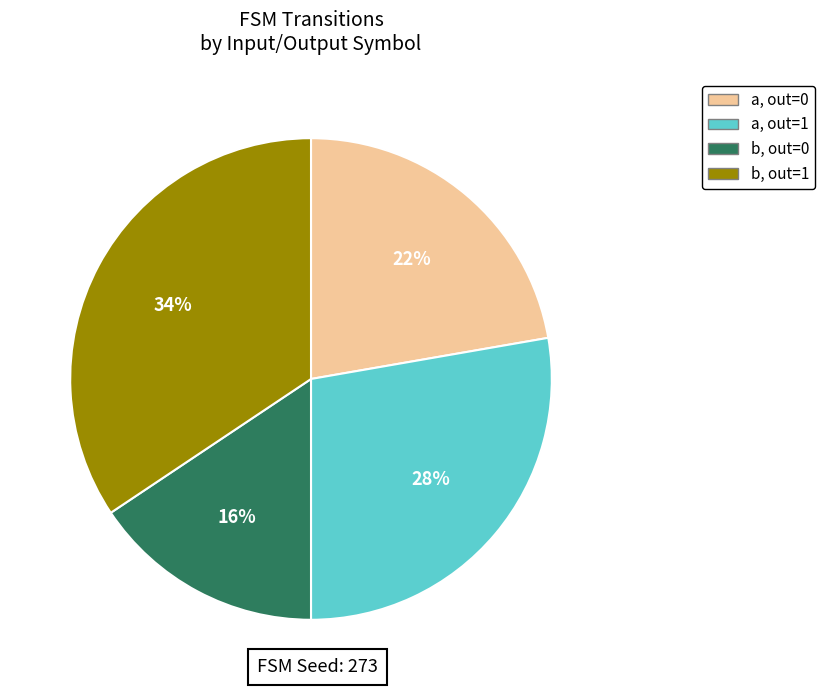

Which category has the biggest portion of the pie?

b, out=1